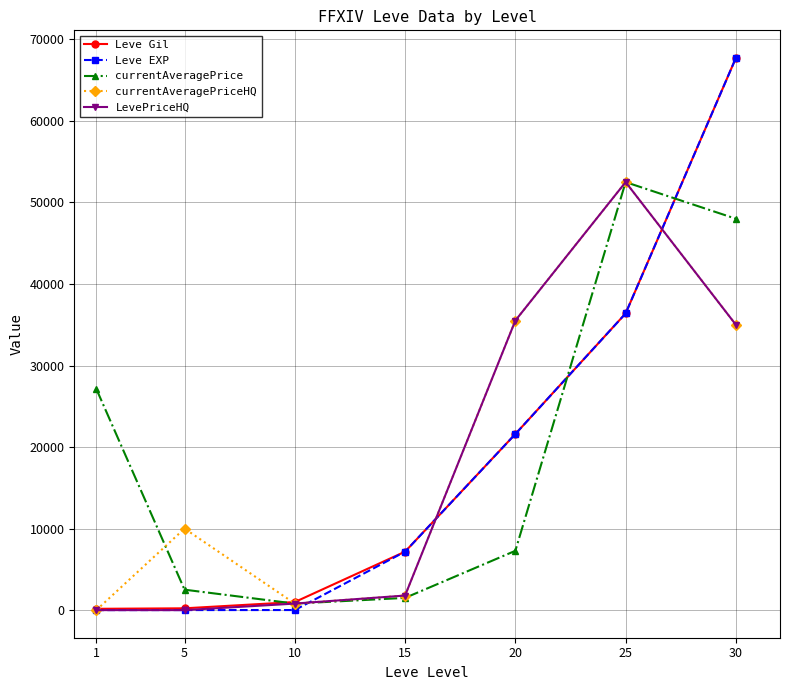

Which series has the largest range (max minus min)?

Leve EXP